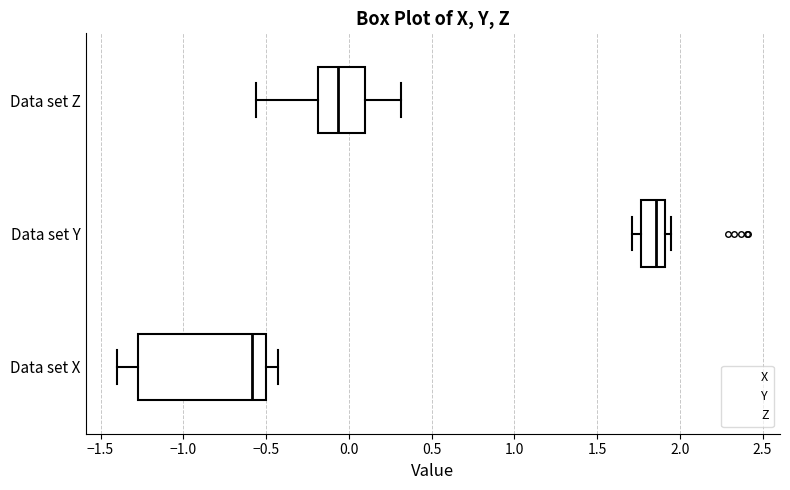

Reading bottom to top, read every box against the x-axis: the position of its median line, the range the box covers, and the ends of its whiskers. The values are not printed on the chart, so give them approximately, as read against the axis.

Data set X: median -0.60, box -1.30 to -0.50, whiskers -1.40 to -0.45
Data set Y: median 1.85, box 1.75 to 1.90, whiskers 1.70 to 1.95
Data set Z: median -0.05, box -0.20 to 0.10, whiskers -0.55 to 0.30